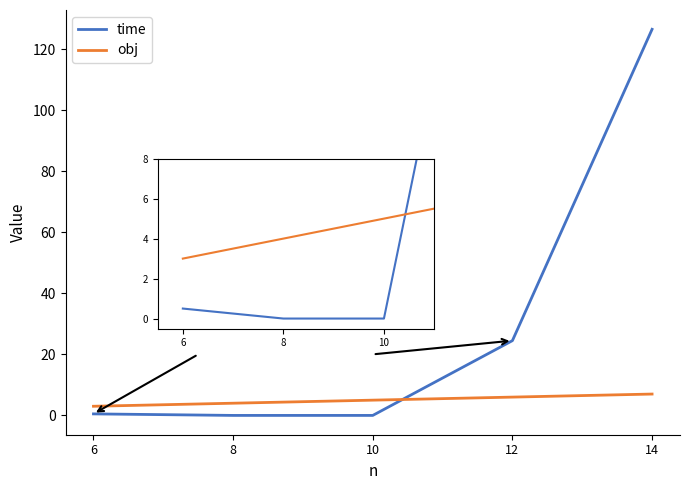

What is the minimum value for obj?

3.0